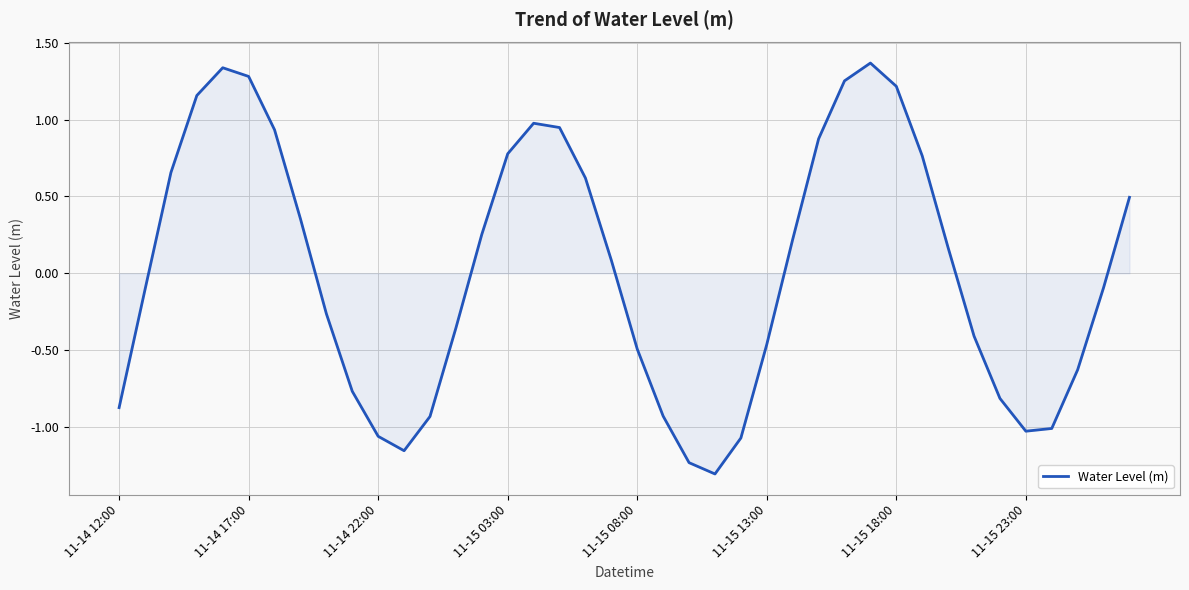

What is the difference between the maximum and minimum values?

2.7